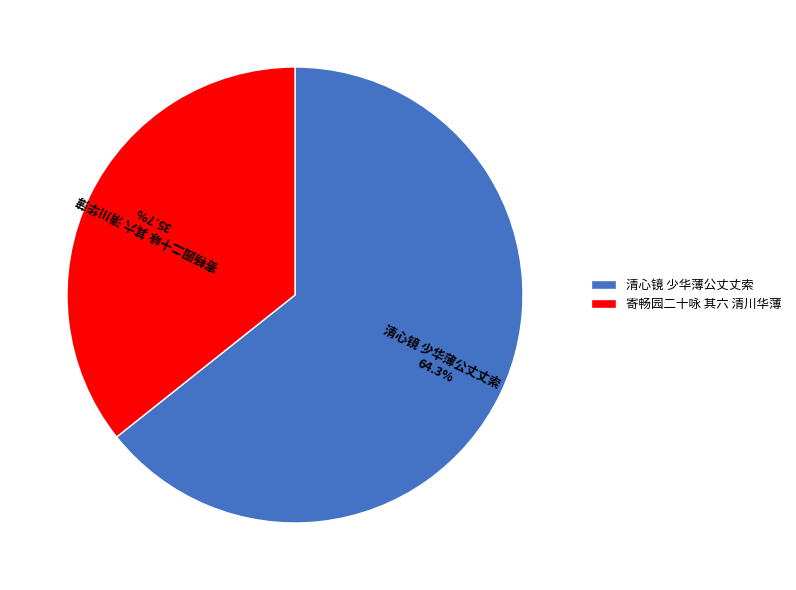

How many segments does this pie chart have?

2